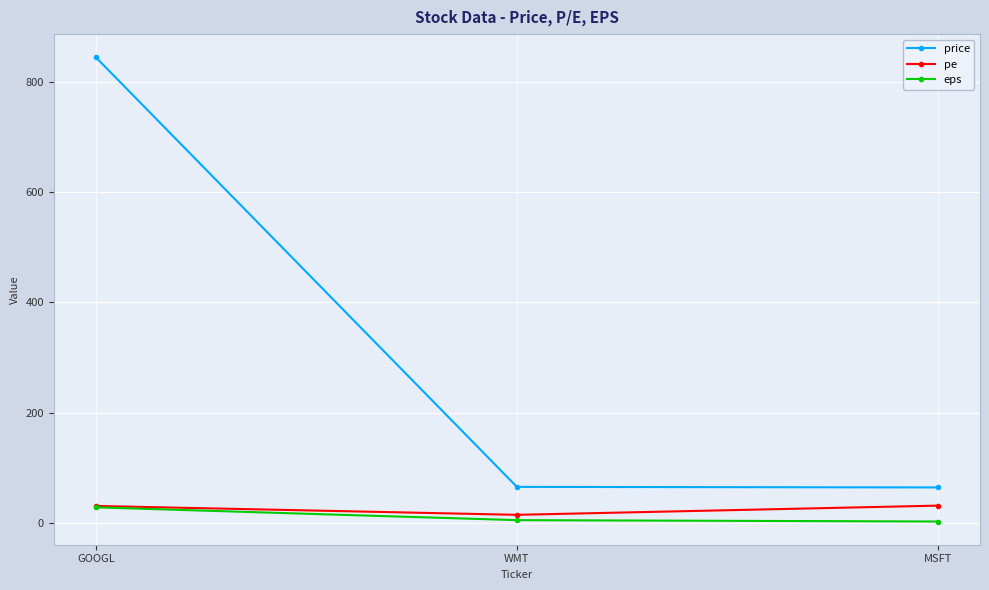

What are all the series names shown in the legend?

price, pe, eps